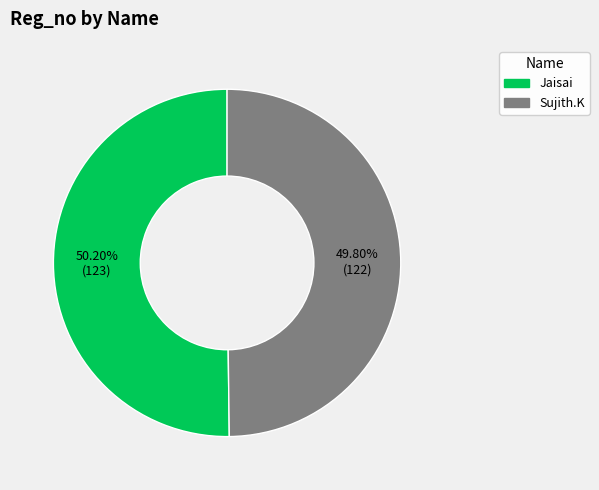

How many slices are in this pie chart?

2